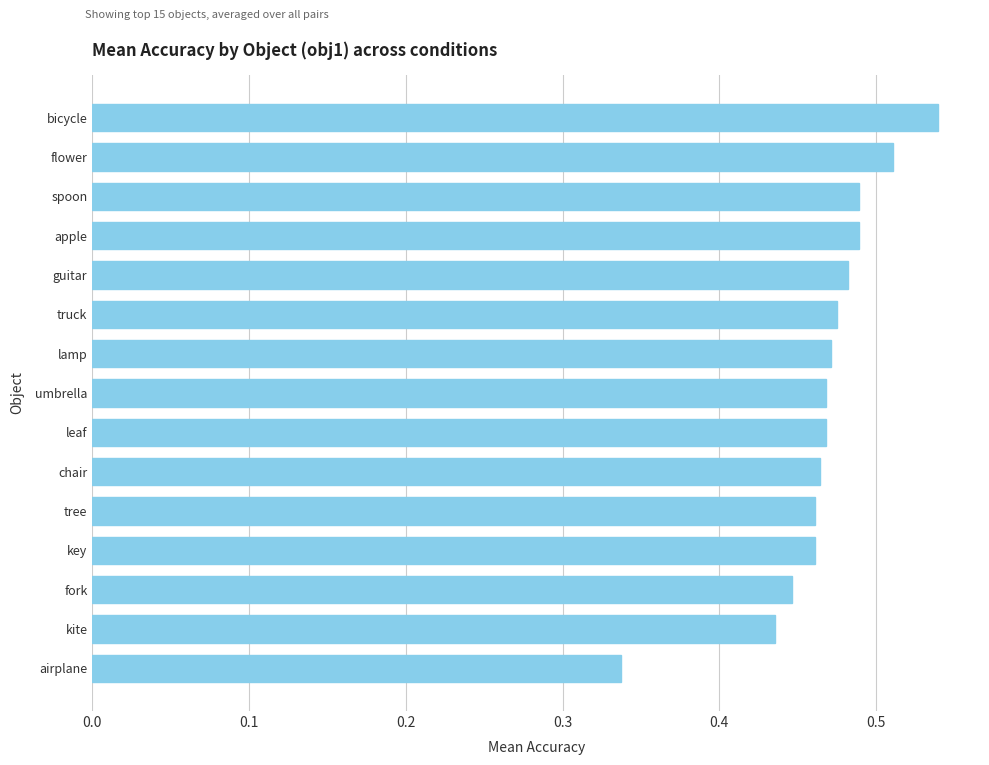

What is the sum of all values?

7.0